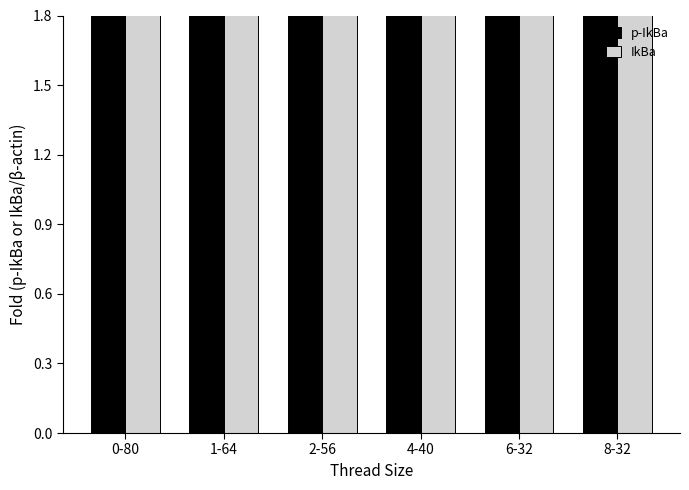

Count the number of data series in this chart.

2